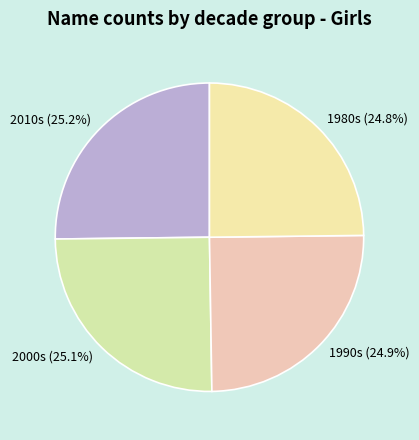

What portion of the pie excludes 2000s?

74.9%